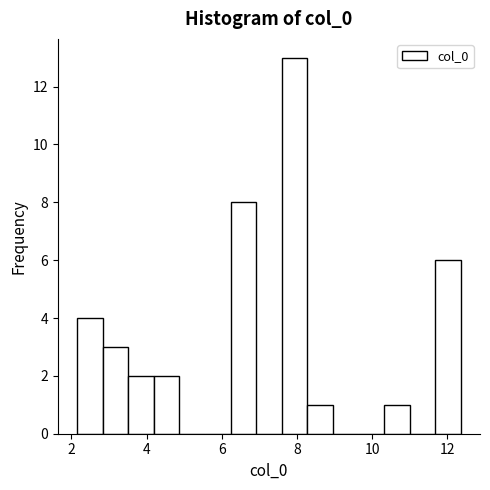

Read against the x-axis, roughly where is the centre of the tallest bar?

8.0